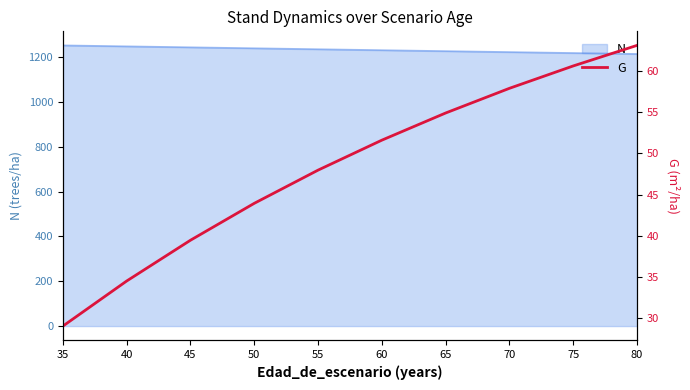

What is the value of the 1st point from the left?

29.1